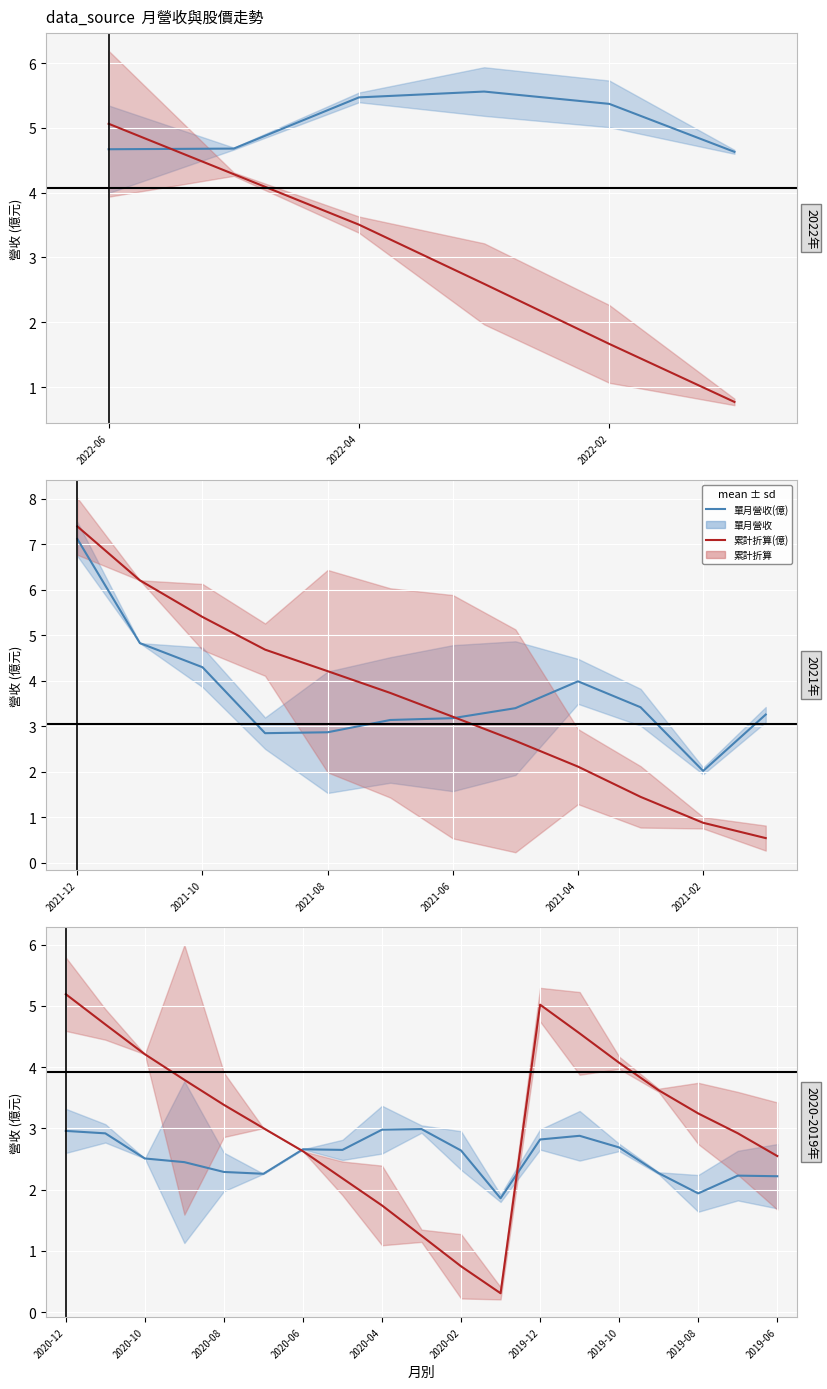

The value of 累計營收折算(億) at 11 is 0.5. True or false?

False